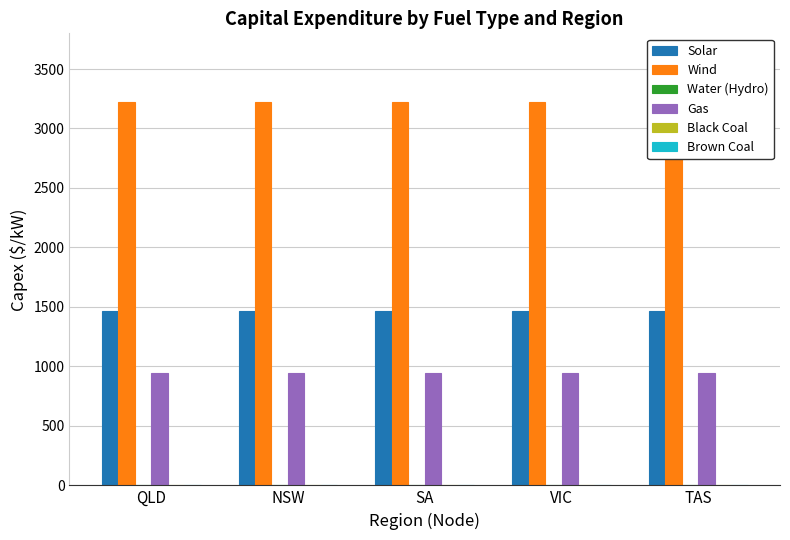

List the series in order of their peak value, lowest first.

Water (Hydro), Black Coal, Brown Coal, Gas, Solar, Wind